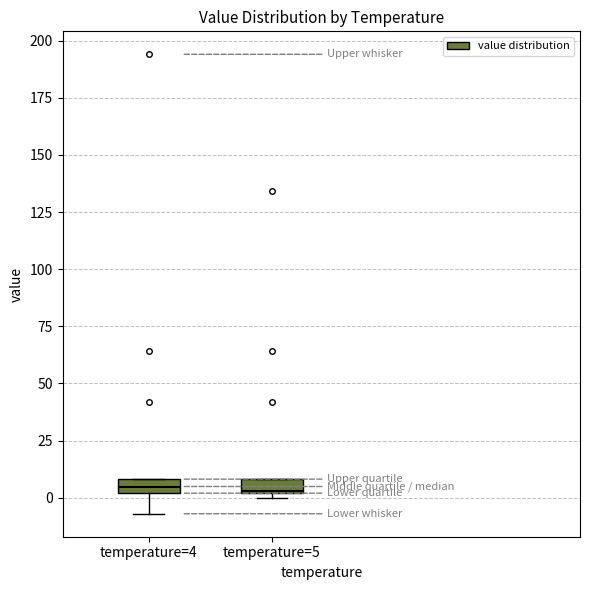

Where does the lower whisker of the box for temperature=4 end on the y-axis? The values are not printed on the chart, so give them approximately, as read against the axis.

-5